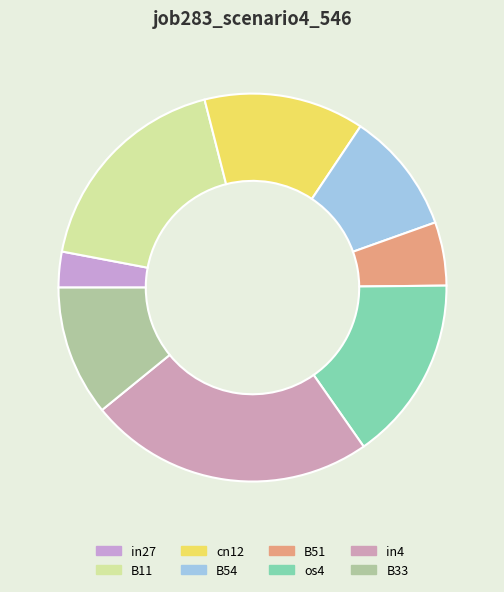

True or false: in27 accounts for 3% of the total.

True